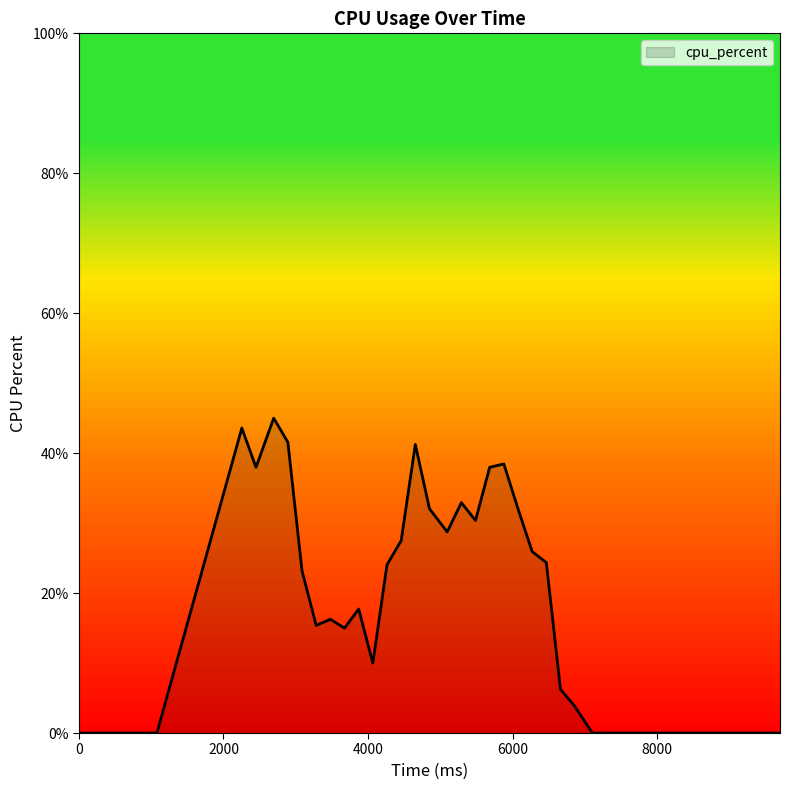

What is the maximum value shown in the chart?

45.0